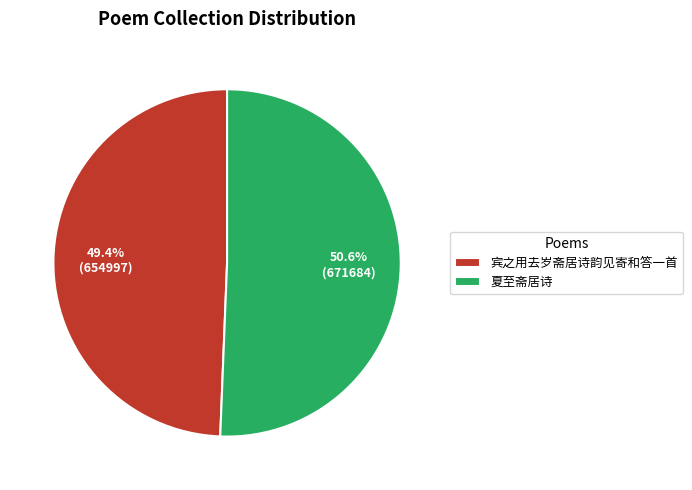

To the nearest percent, what is the average slice percentage?

50%